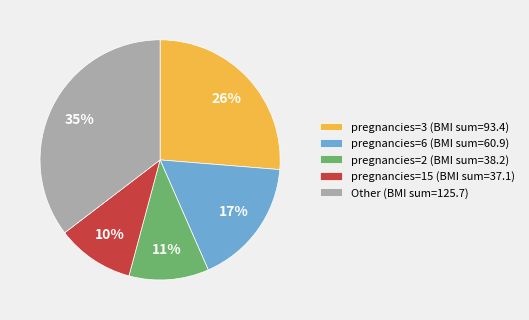

How many segments does this pie chart have?

5